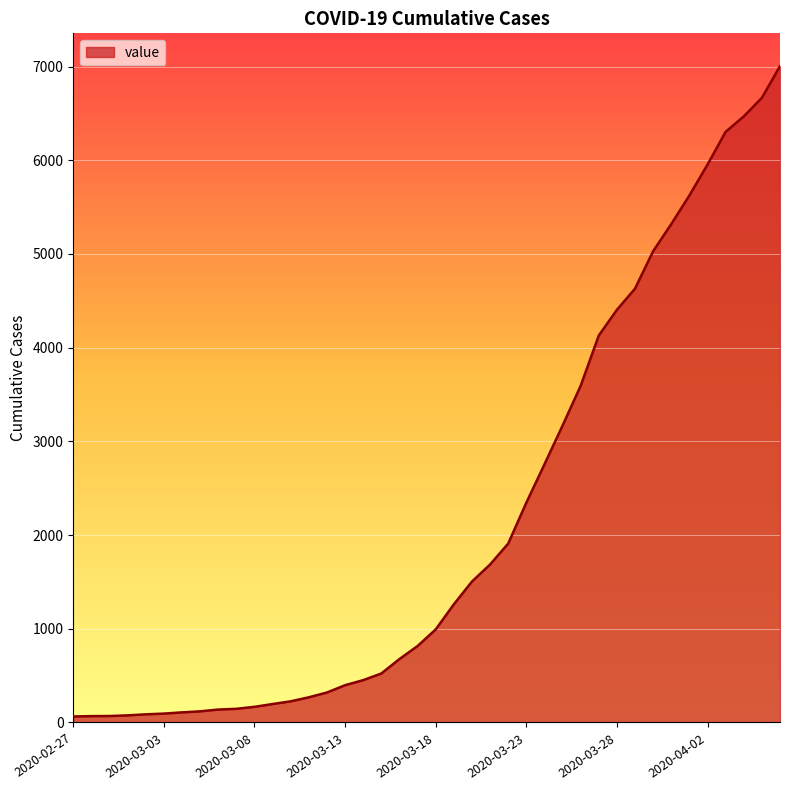

Is this an area chart (filled region under the line)?

Yes